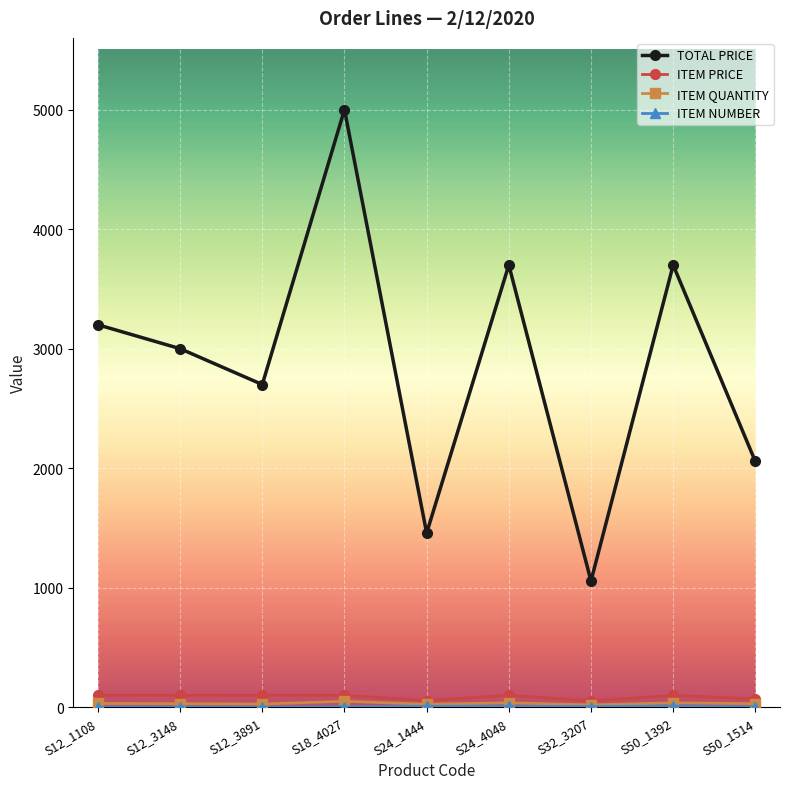

What is the label of the 1st point from the left?

S12_1108